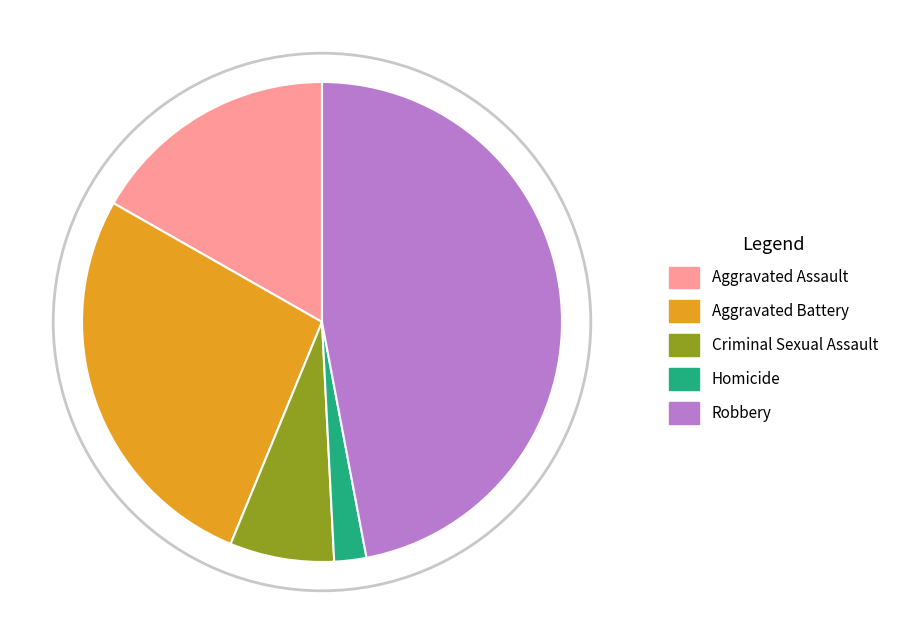

How many segments does this pie chart have?

5